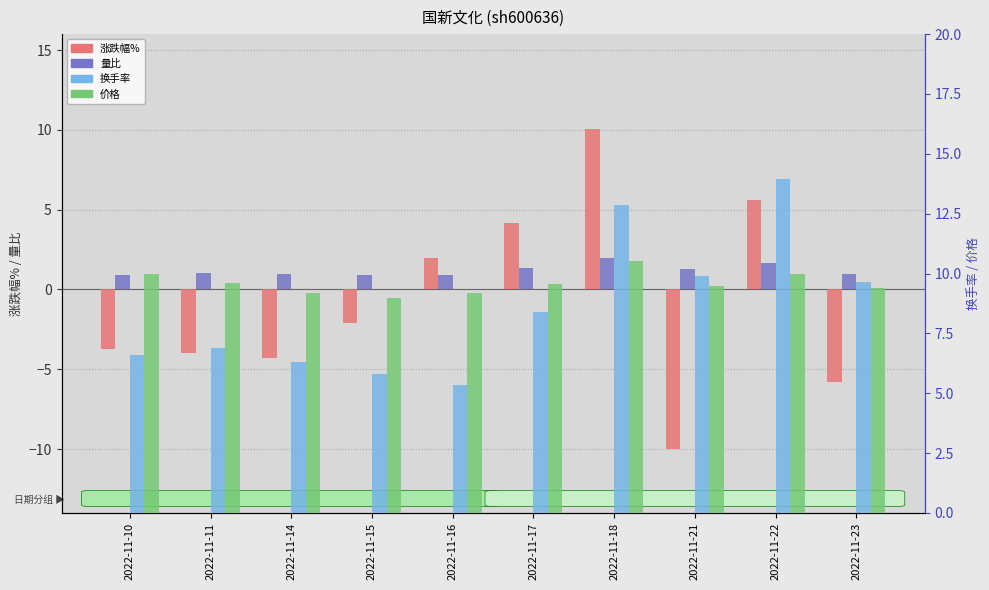

How many data points in 价格 are less than 9?

1